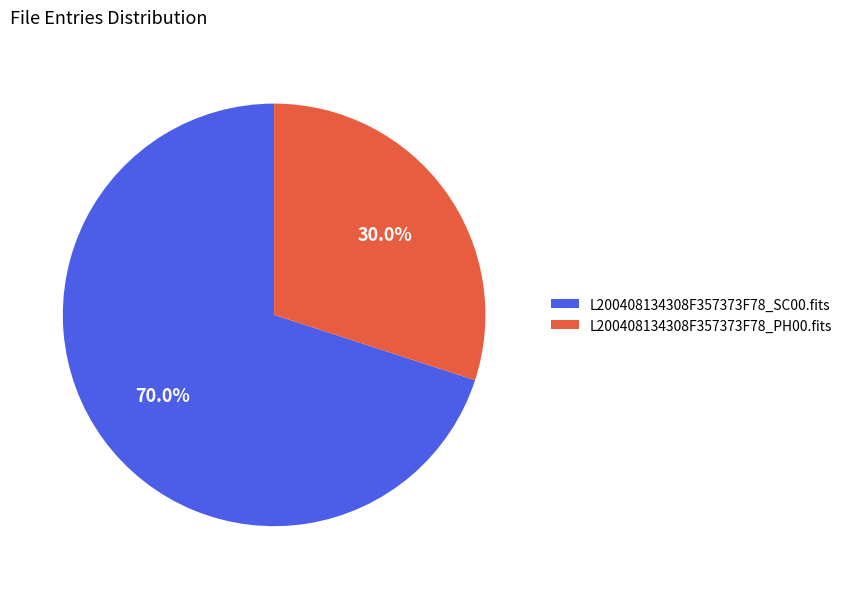

How many slices are in this pie chart?

2